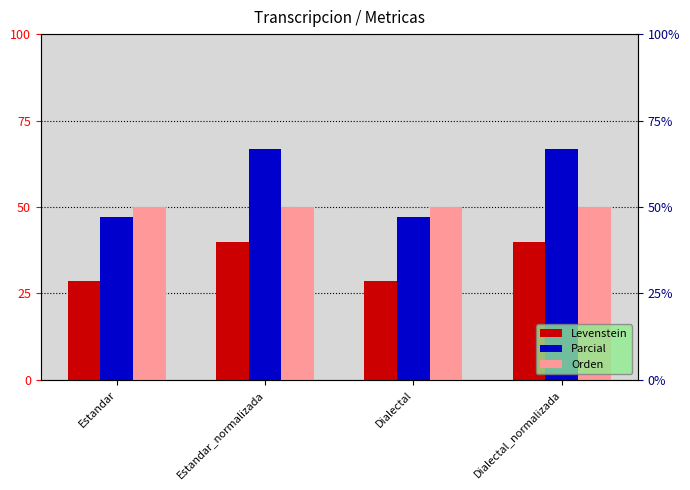

What is the label of the 1st bar from the right?

Dialectal_normalizada